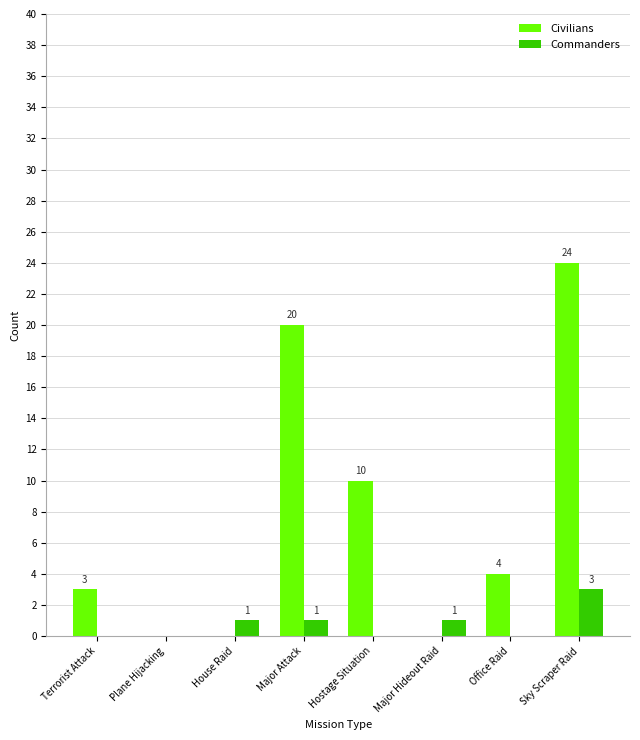

True or false: Commanders has a value of 1 at Major Hideout Raid.

True